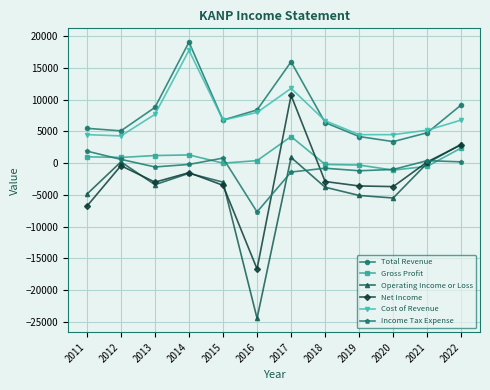

True or false: Total Revenue and Operating Income or Loss intersect in this chart.

False